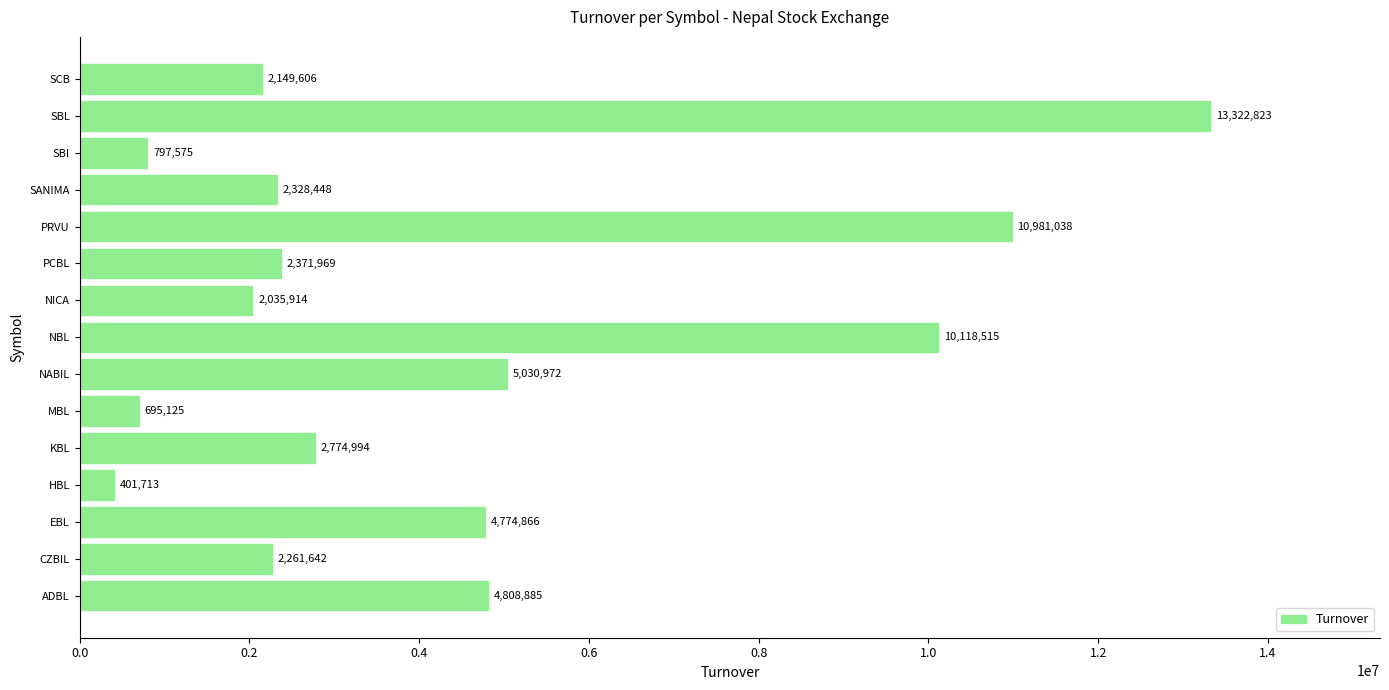

True or false: the data shows 2149606 at SCB.

True